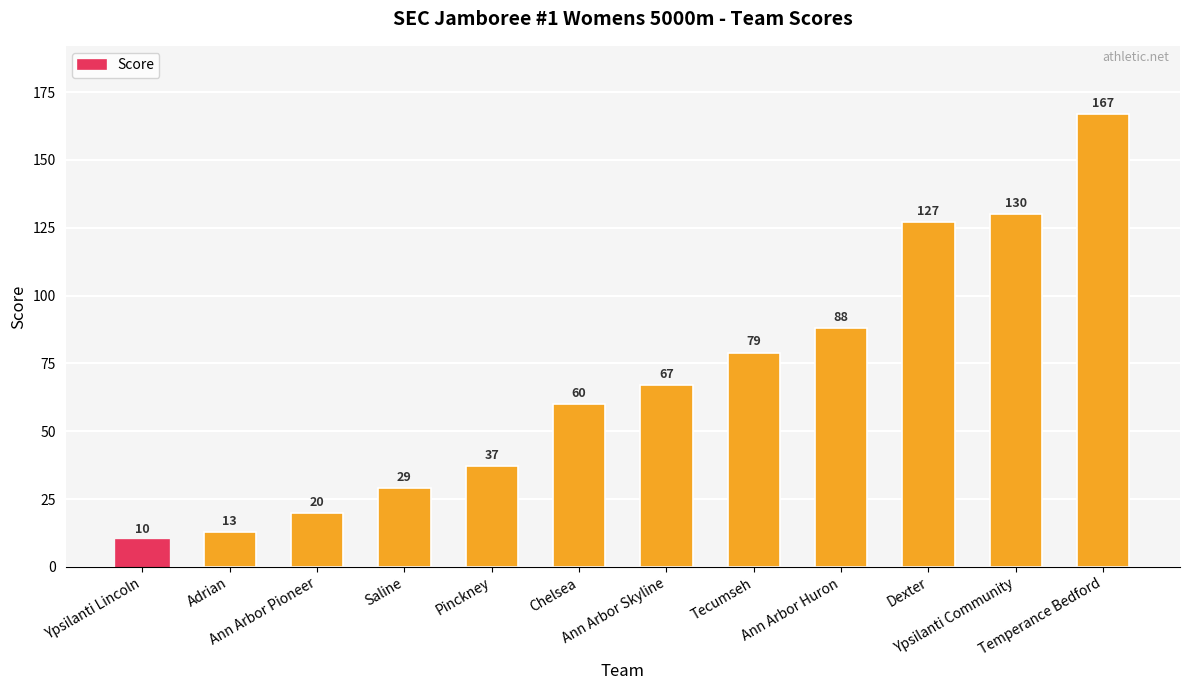

What is the label of the 7th bar from the left?

Ann Arbor Skyline